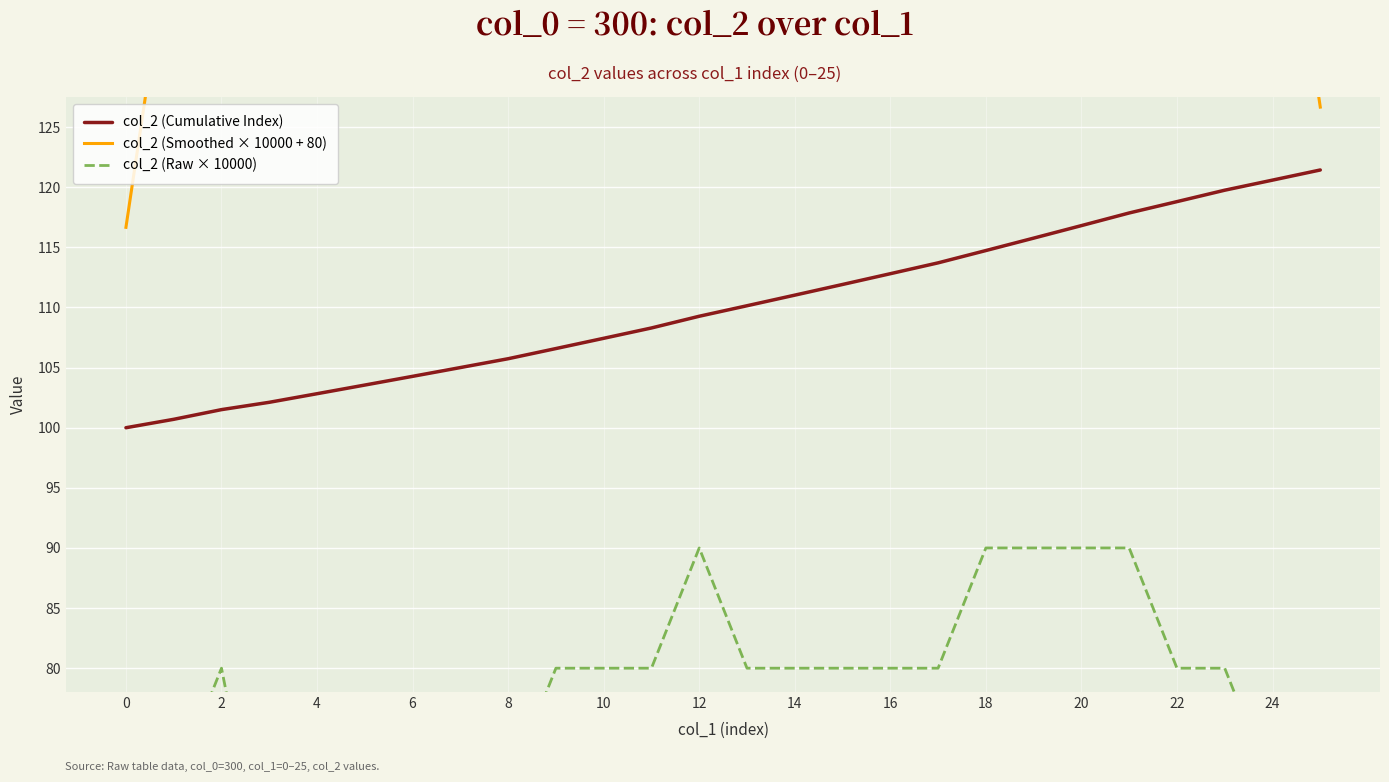

What are all the series names shown in the legend?

col_2 (Cumulative Index), col_2 (Smoothed × 10000 + 80), col_2 (Raw × 10000)